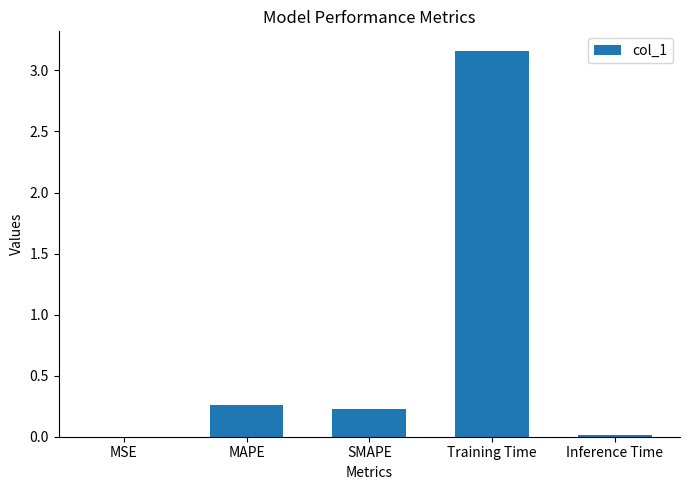

What is the sum of all values?

3.7